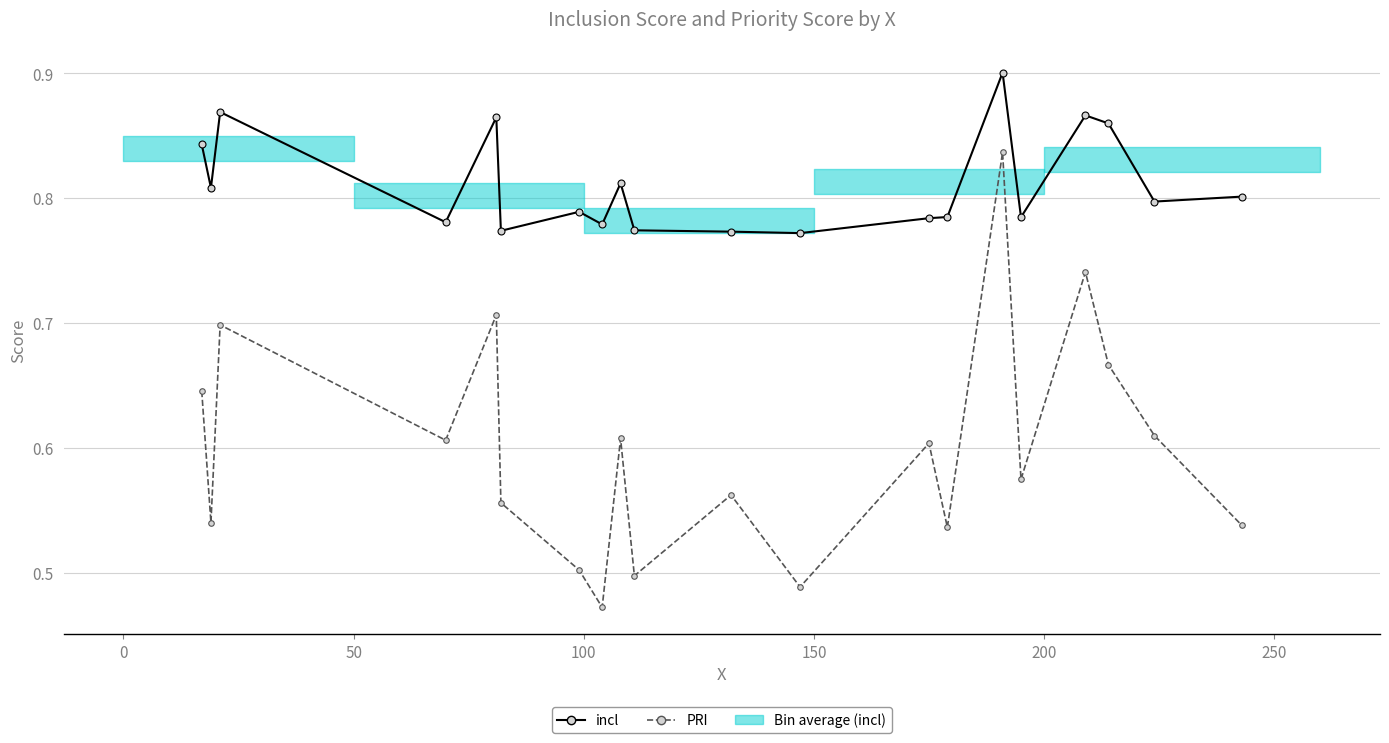

True or false: PRI and incl cross at least once.

False